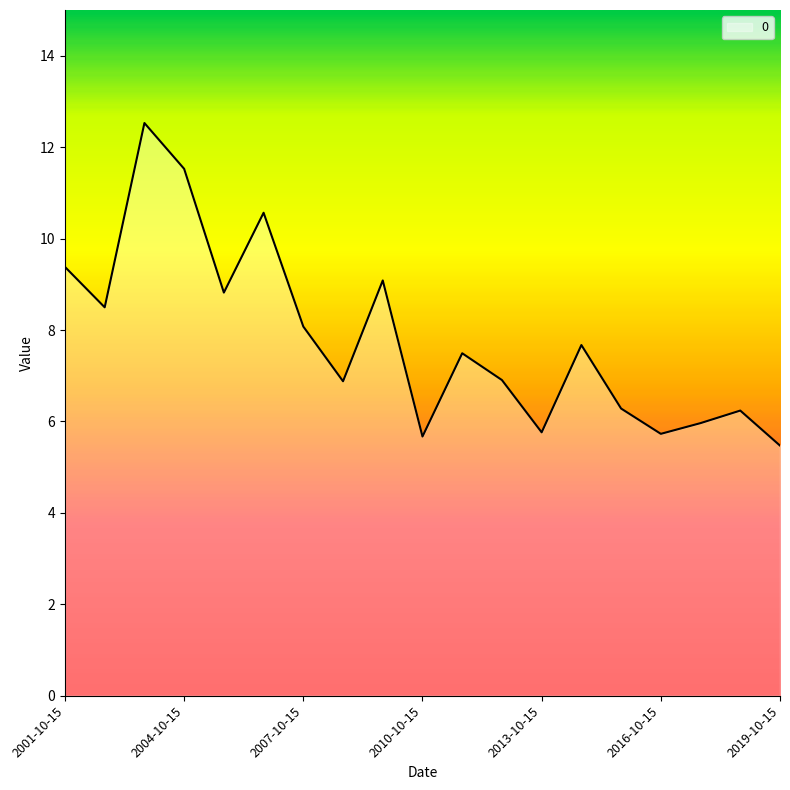

What is the difference between the maximum and minimum values?

7.1